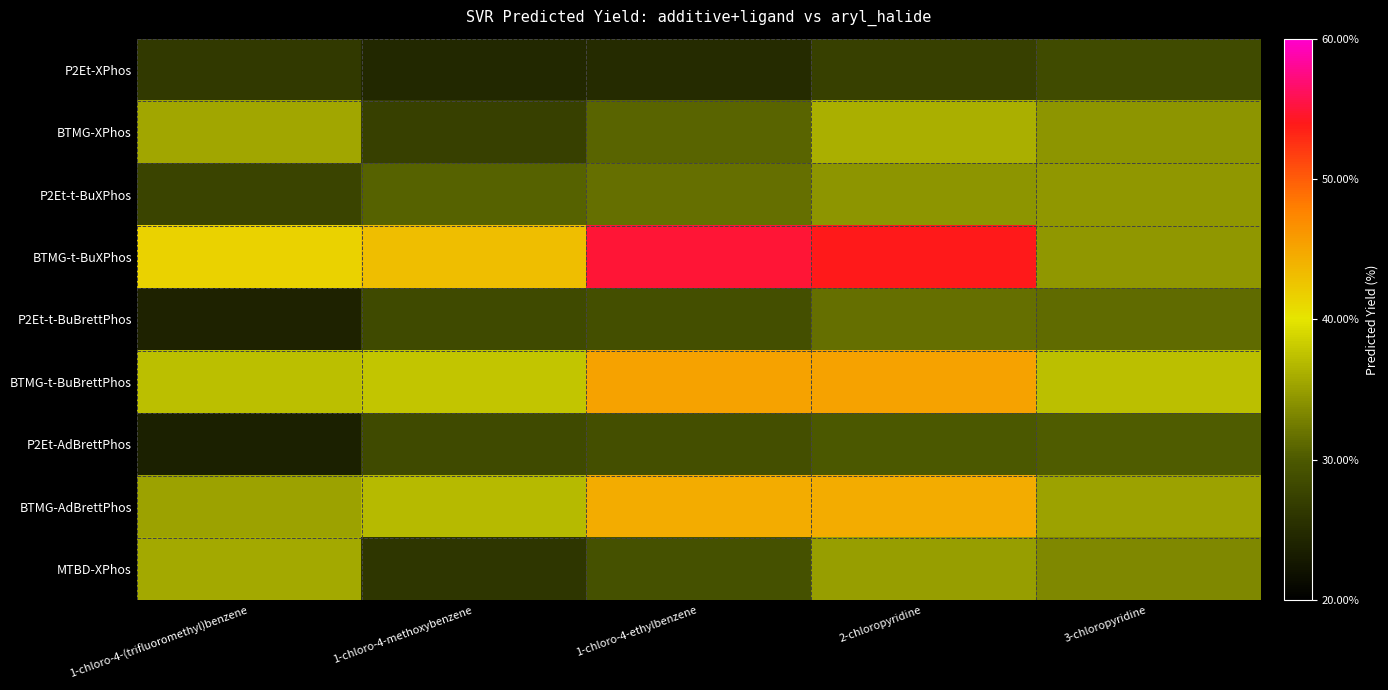

Reading right to left, extract all data points from this chart.

P2Et-XPhos: 3-chloropyridine=28.4	2-chloropyridine=27.3	1-chloro-4-ethylbenzene=24.9	1-chloro-4-methoxybenzene=24.7	1-chloro-4-(trifluoromethyl)benzene=26.5
BTMG-XPhos: 3-chloropyridine=34.3	2-chloropyridine=36.2	1-chloro-4-ethylbenzene=30.8	1-chloro-4-methoxybenzene=27.3	1-chloro-4-(trifluoromethyl)benzene=35.6
P2Et-t-BuXPhos: 3-chloropyridine=34.5	2-chloropyridine=34.3	1-chloro-4-ethylbenzene=31.6	1-chloro-4-methoxybenzene=30.6	1-chloro-4-(trifluoromethyl)benzene=27.7
BTMG-t-BuXPhos: 3-chloropyridine=34.5	2-chloropyridine=54.0	1-chloro-4-ethylbenzene=55.0	1-chloro-4-methoxybenzene=43.0	1-chloro-4-(trifluoromethyl)benzene=41.4
P2Et-t-BuBrettPhos: 3-chloropyridine=31.3	2-chloropyridine=31.7	1-chloro-4-ethylbenzene=29.0	1-chloro-4-methoxybenzene=28.4	1-chloro-4-(trifluoromethyl)benzene=24.0
BTMG-t-BuBrettPhos: 3-chloropyridine=37.3	2-chloropyridine=45.3	1-chloro-4-ethylbenzene=45.3	1-chloro-4-methoxybenzene=37.7	1-chloro-4-(trifluoromethyl)benzene=37.3
P2Et-AdBrettPhos: 3-chloropyridine=30.3	2-chloropyridine=30.0	1-chloro-4-ethylbenzene=28.9	1-chloro-4-methoxybenzene=28.4	1-chloro-4-(trifluoromethyl)benzene=23.7
BTMG-AdBrettPhos: 3-chloropyridine=35.3	2-chloropyridine=44.5	1-chloro-4-ethylbenzene=44.5	1-chloro-4-methoxybenzene=37.0	1-chloro-4-(trifluoromethyl)benzene=35.3
MTBD-XPhos: 3-chloropyridine=33.3	2-chloropyridine=34.9	1-chloro-4-ethylbenzene=29.1	1-chloro-4-methoxybenzene=26.1	1-chloro-4-(trifluoromethyl)benzene=35.8